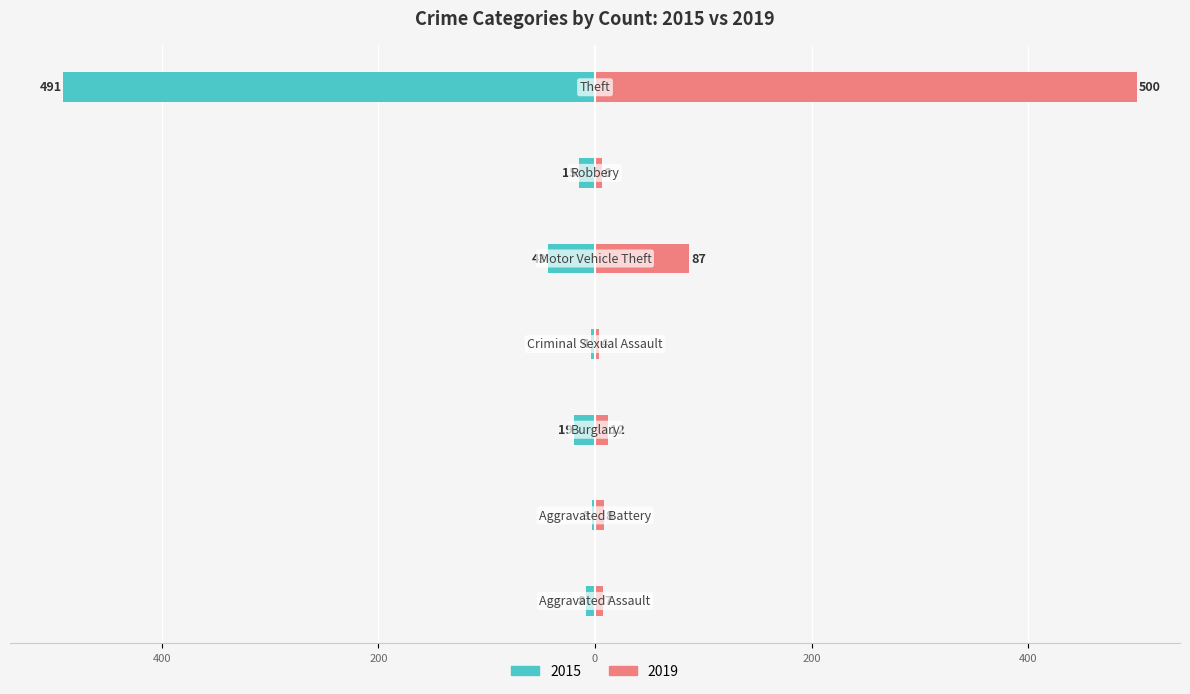

How many groups of bars are there?

7